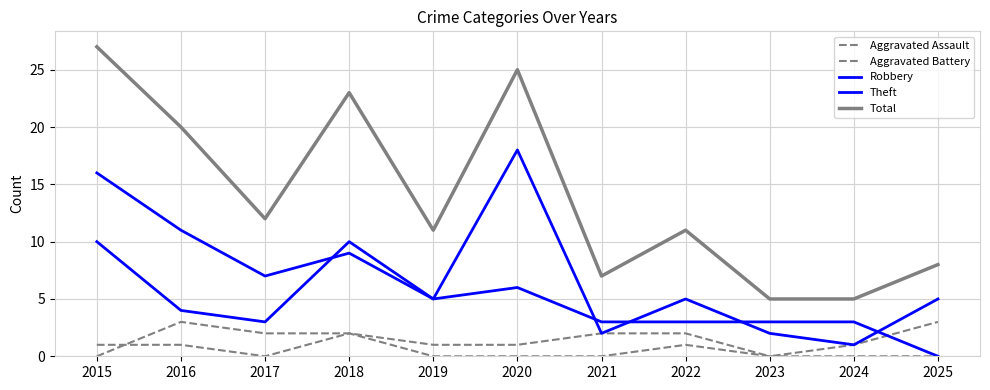

Does the chart display data point markers on the line(s)?

No